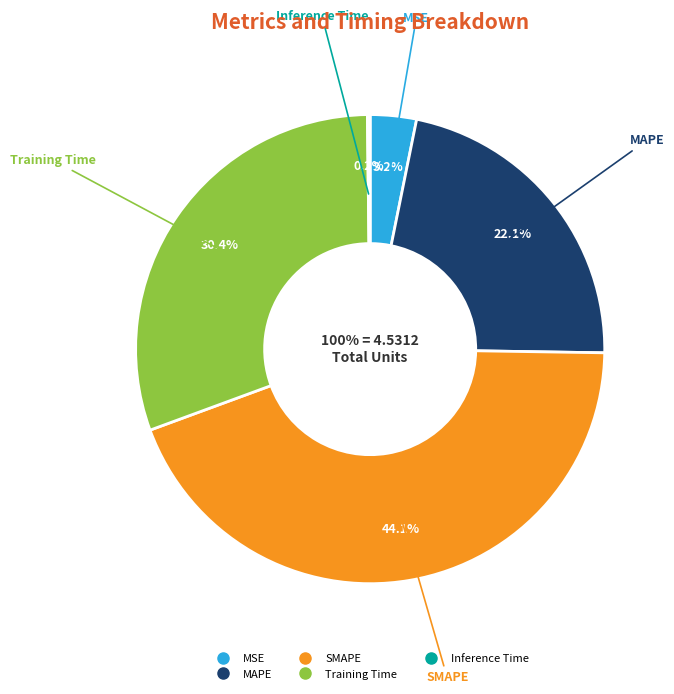

What portion of the pie excludes MSE?

96.8%